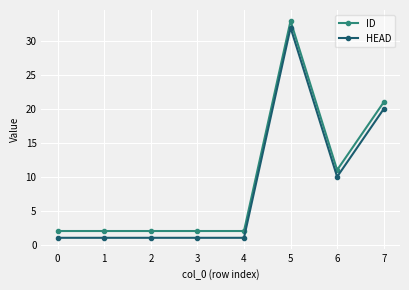

Where is ID nearest to the value 17?

7